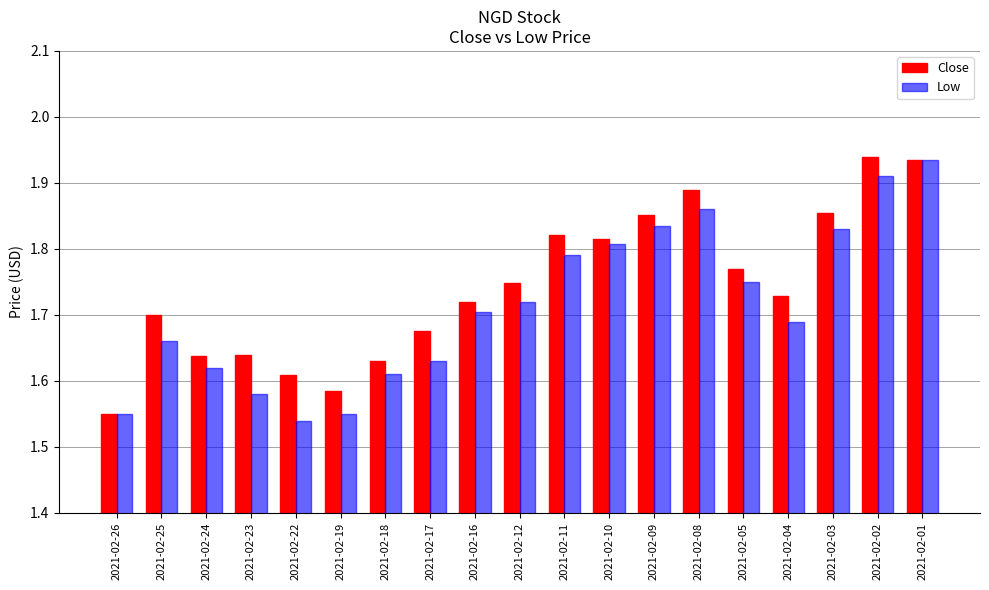

Count the Low values in the range 1 to 2.

19